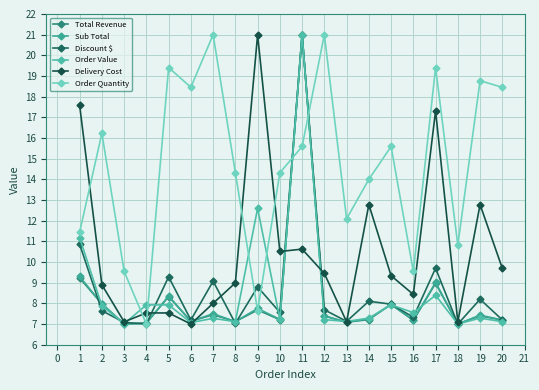

What is the sum of all Order Quantity values?

294.6